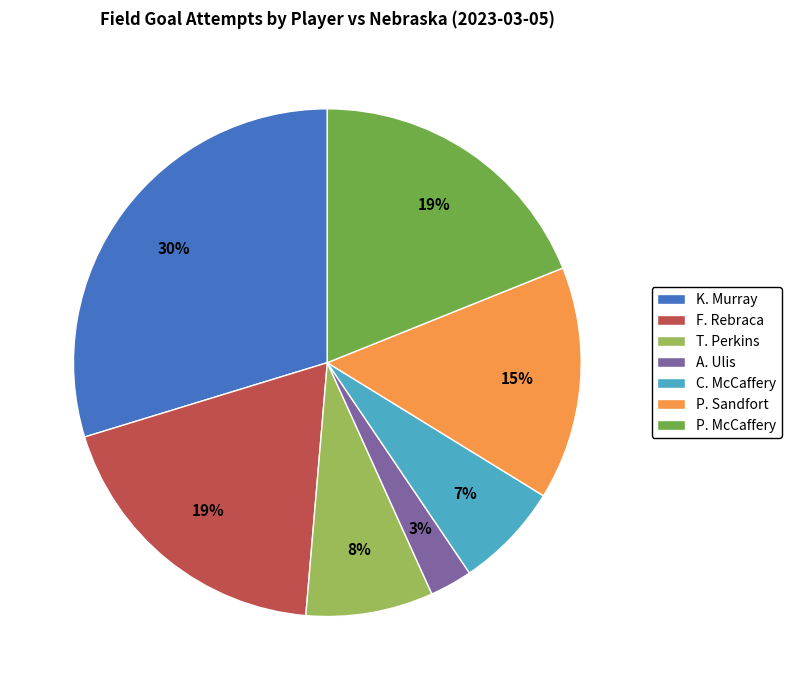

True or false: C. McCaffery accounts for 7% of the total.

True